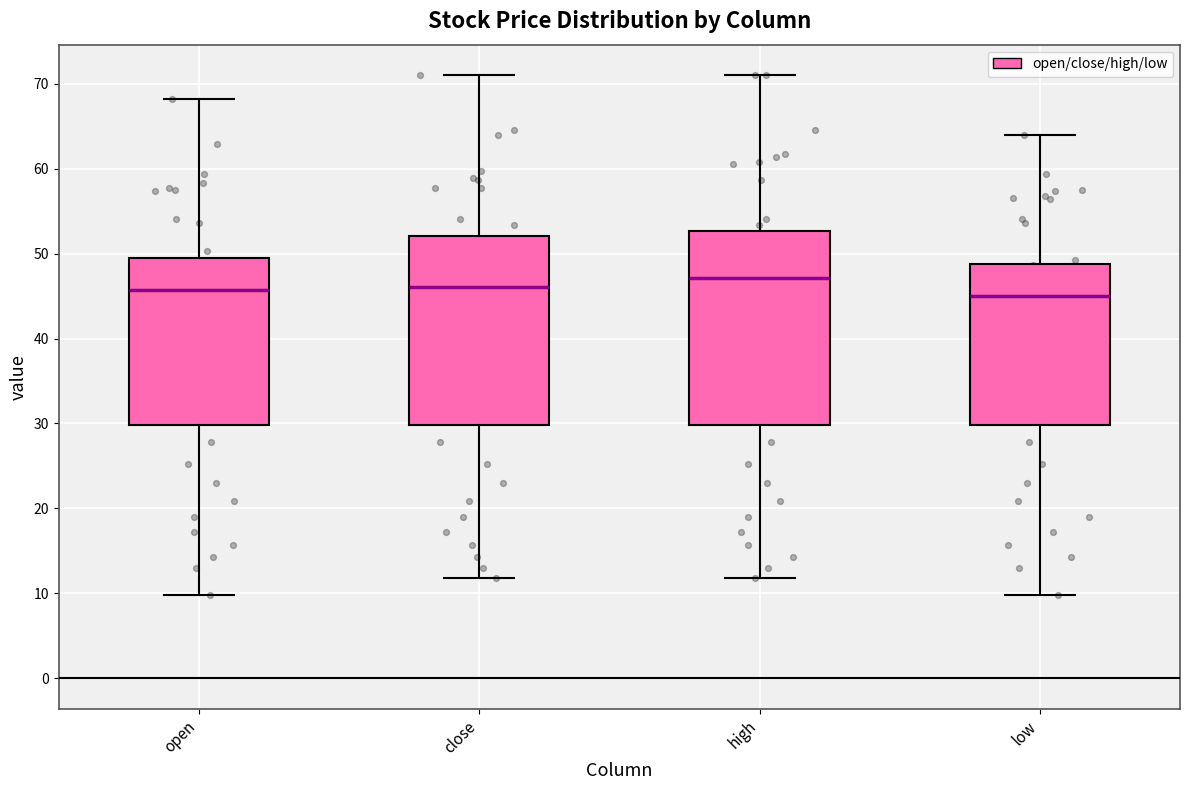

Reading left to right, read every box against the y-axis: the position of its median line, the range the box covers, and the ends of its whiskers. The values are not printed on the chart, so give them approximately, as read against the axis.

open: median 46, box 30 to 49, whiskers 10 to 68
close: median 46, box 30 to 52, whiskers 12 to 71
high: median 47, box 30 to 53, whiskers 12 to 71
low: median 45, box 30 to 49, whiskers 10 to 64